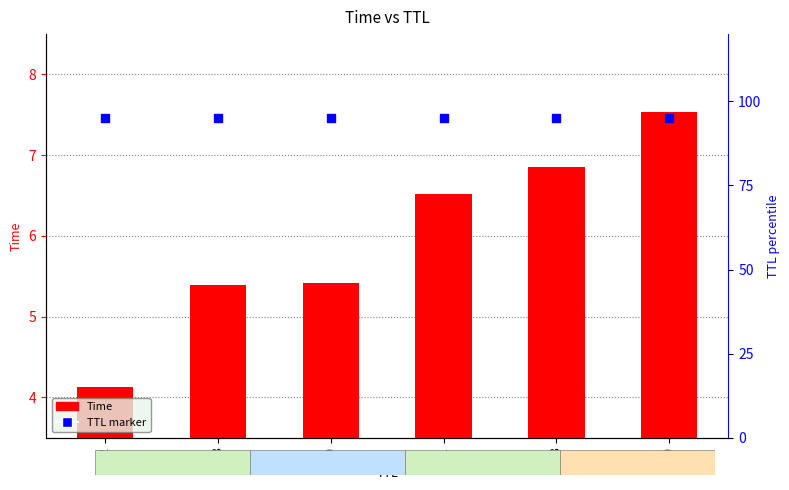

What is the total value across all series at 3?

100.4